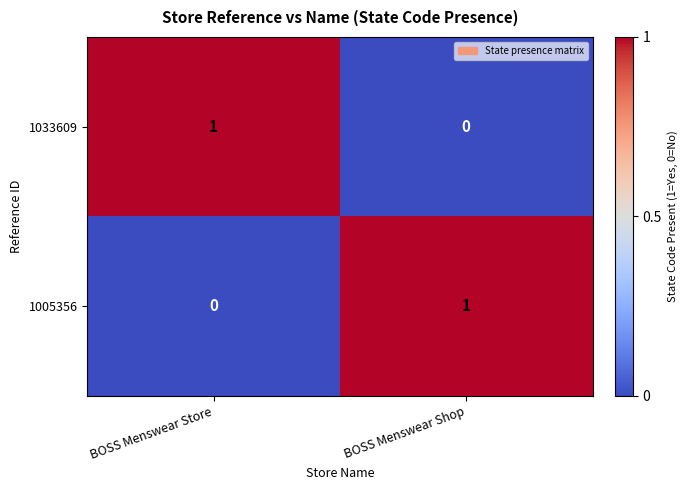

The 1033609 series shows 0 at BOSS Menswear Shop. True or false?

True